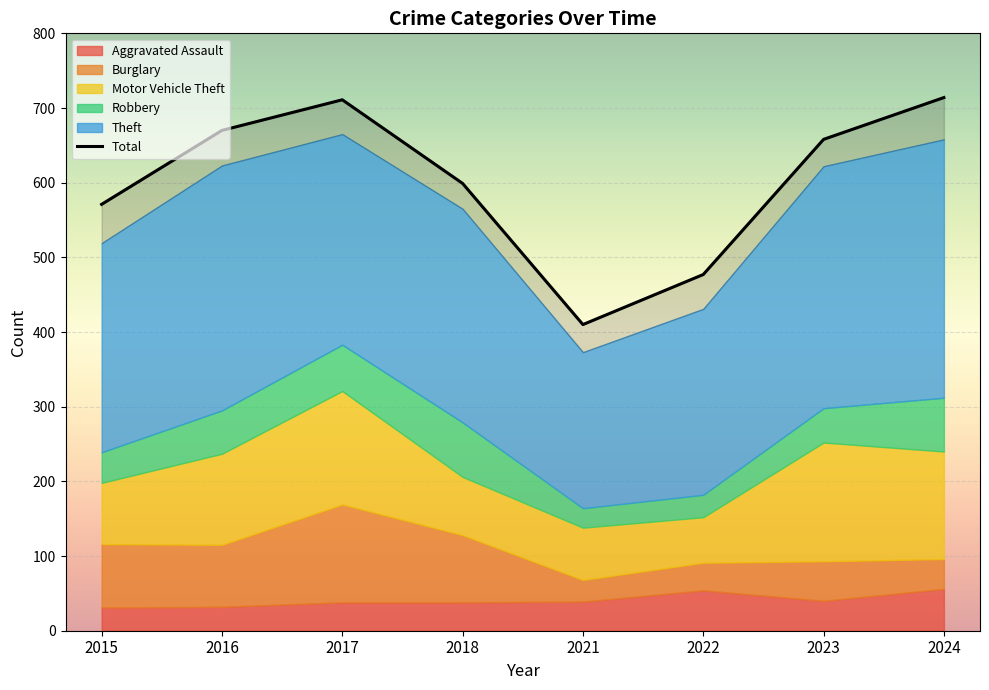

What is the sum of the Robbery values at 2016 and 2018?

131